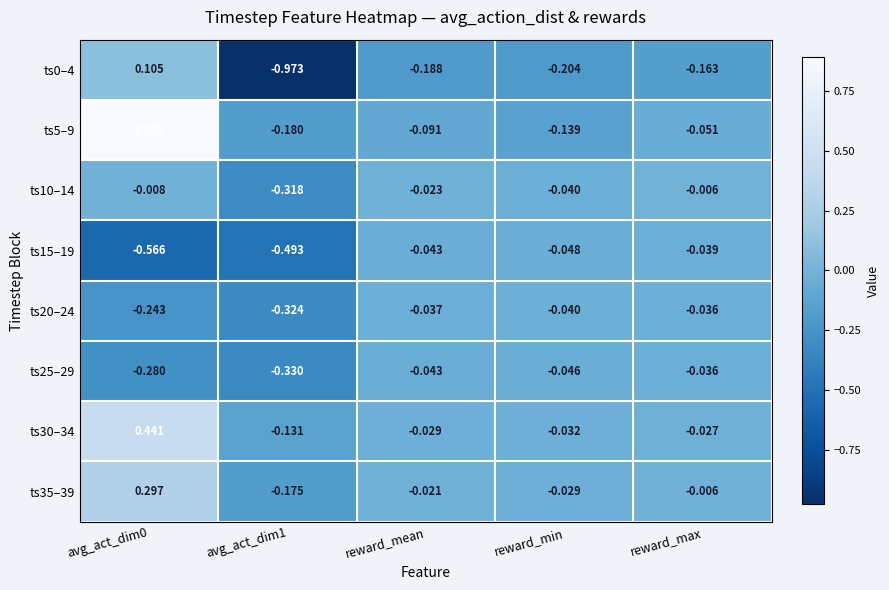

At how many categories does at least one series exceed 0?

1